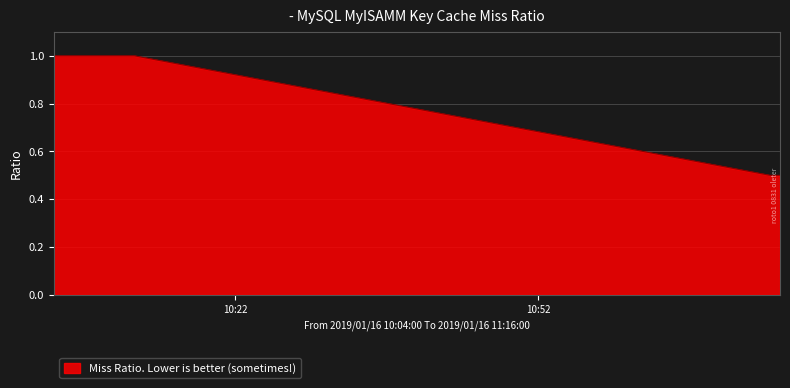

What is the smallest value displayed?

0.5